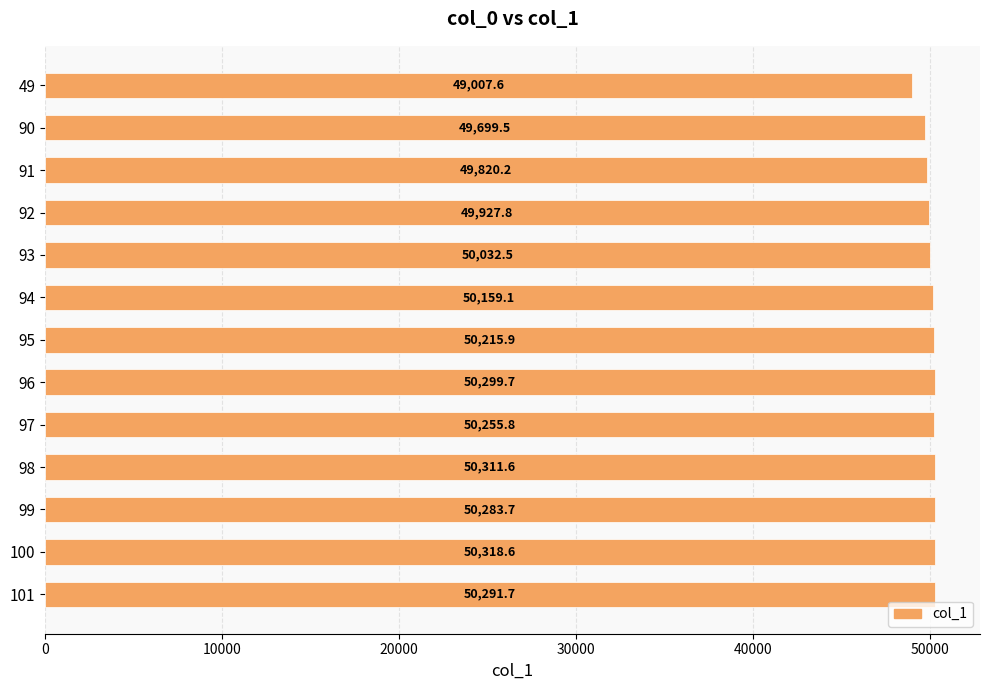

Does the chart contain stacked bars?

No